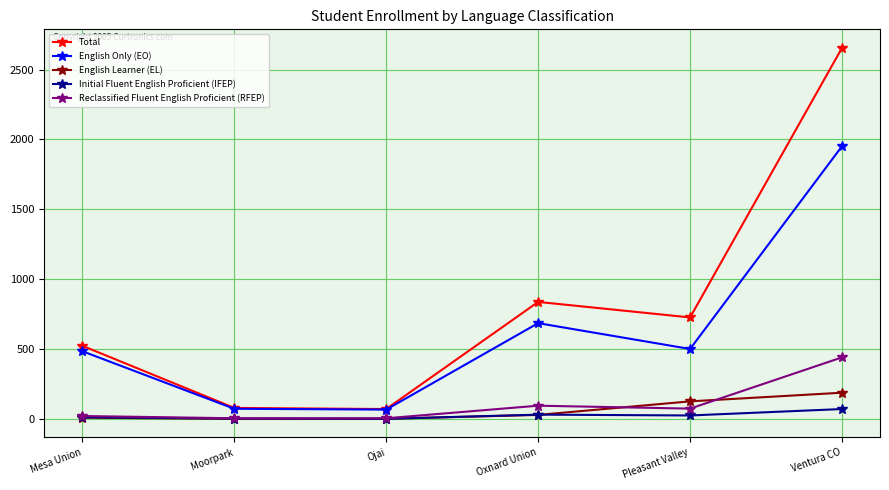

At how many categories does at least one series exceed 1214?

1